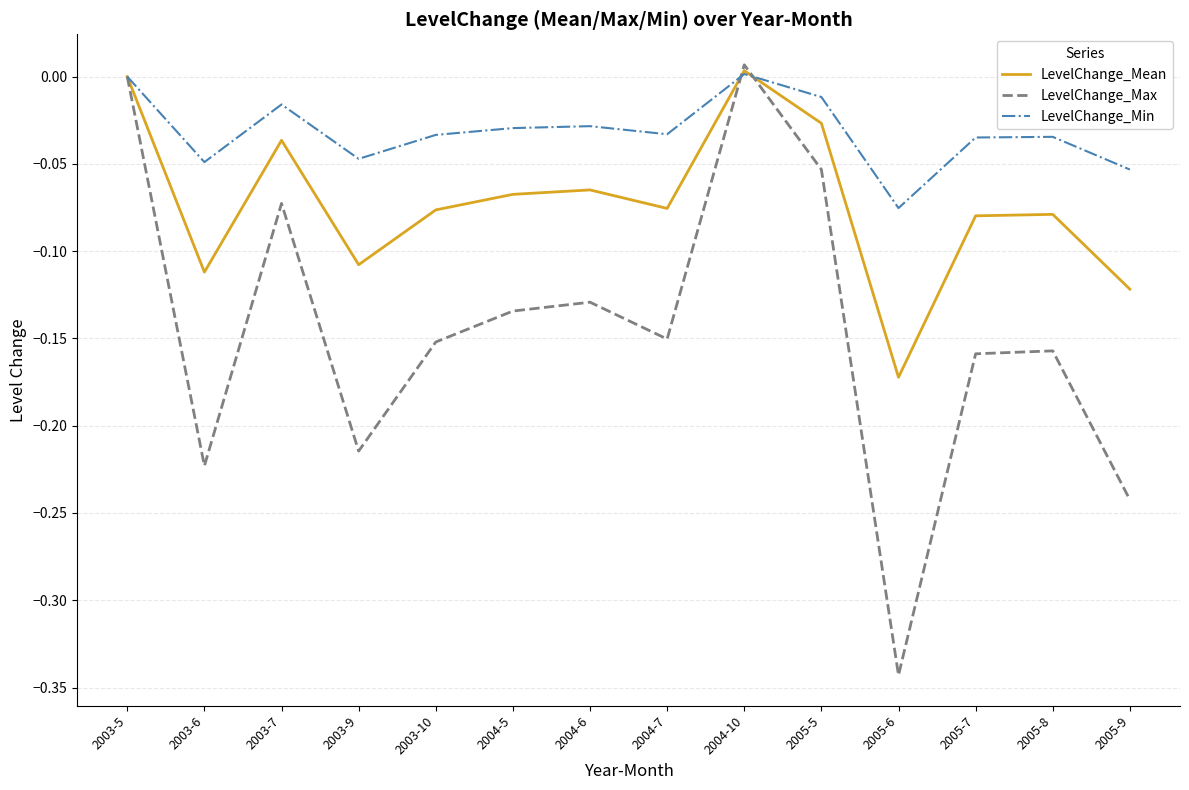

Which series has the widest spread of values?

LevelChange_Max